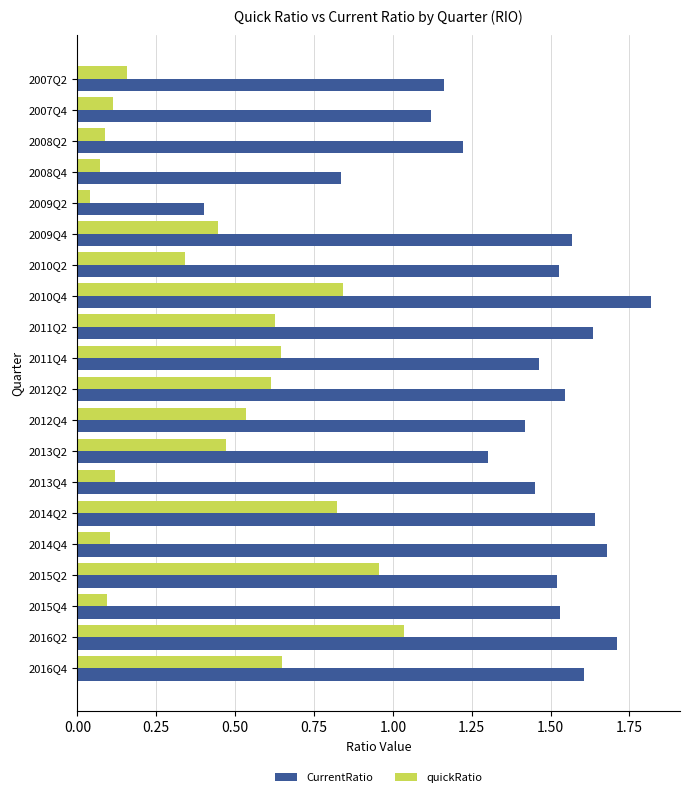

At which label does CurrentRatio reach its peak?

2010Q4